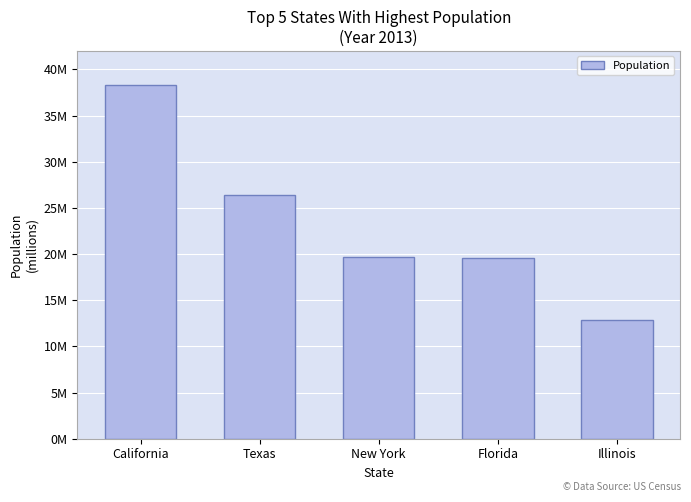

Reading left to right, extract all data points from this chart.

California=38332521	Texas=26448193	New York=19651127	Florida=19552860	Illinois=12882135